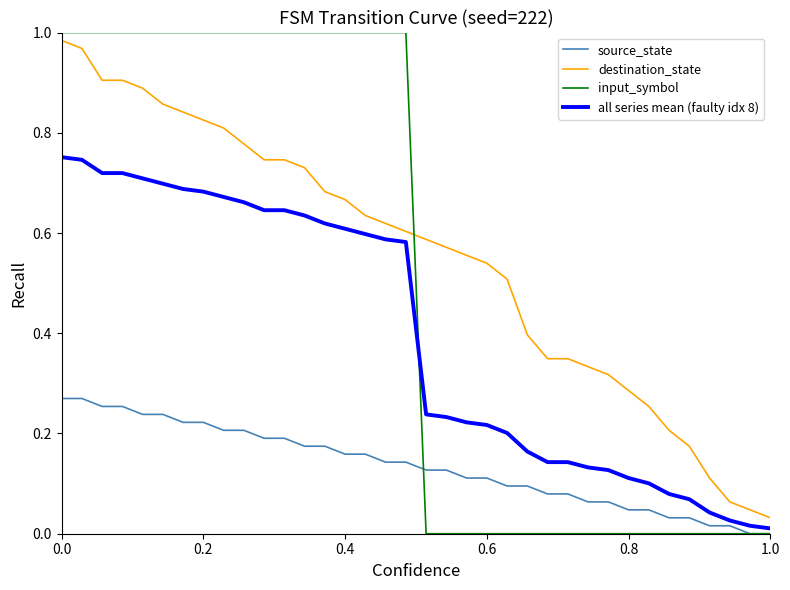

Rank the series by their maximum value, from highest to lowest.

input_symbol, destination_state, all series mean (faulty idx 8), source_state